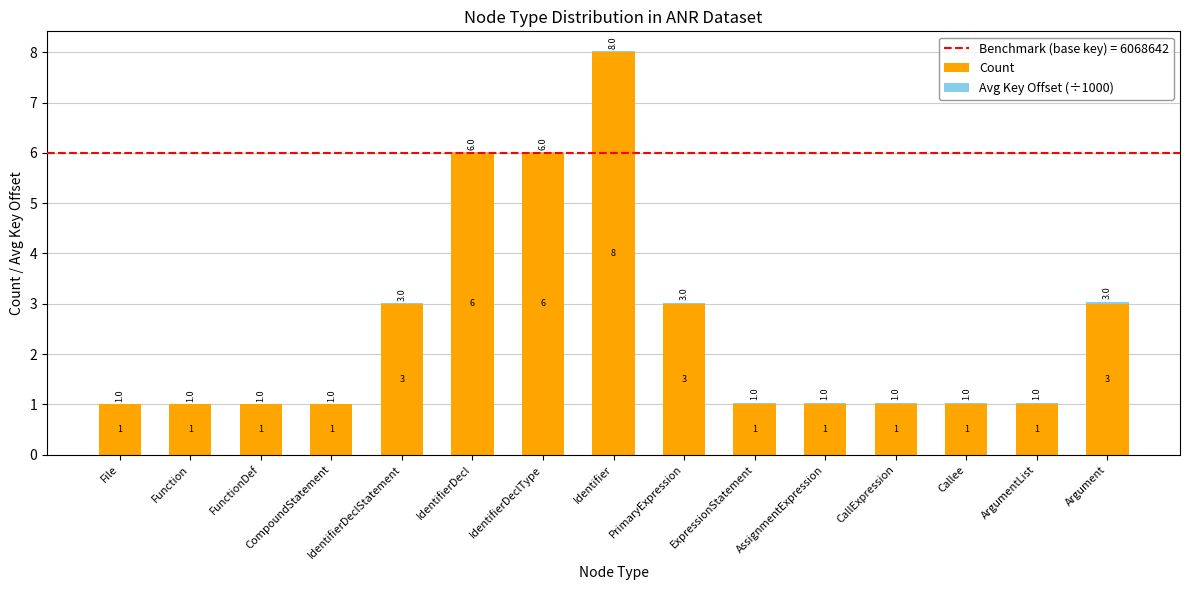

What is the sum of all Count values?

38.0